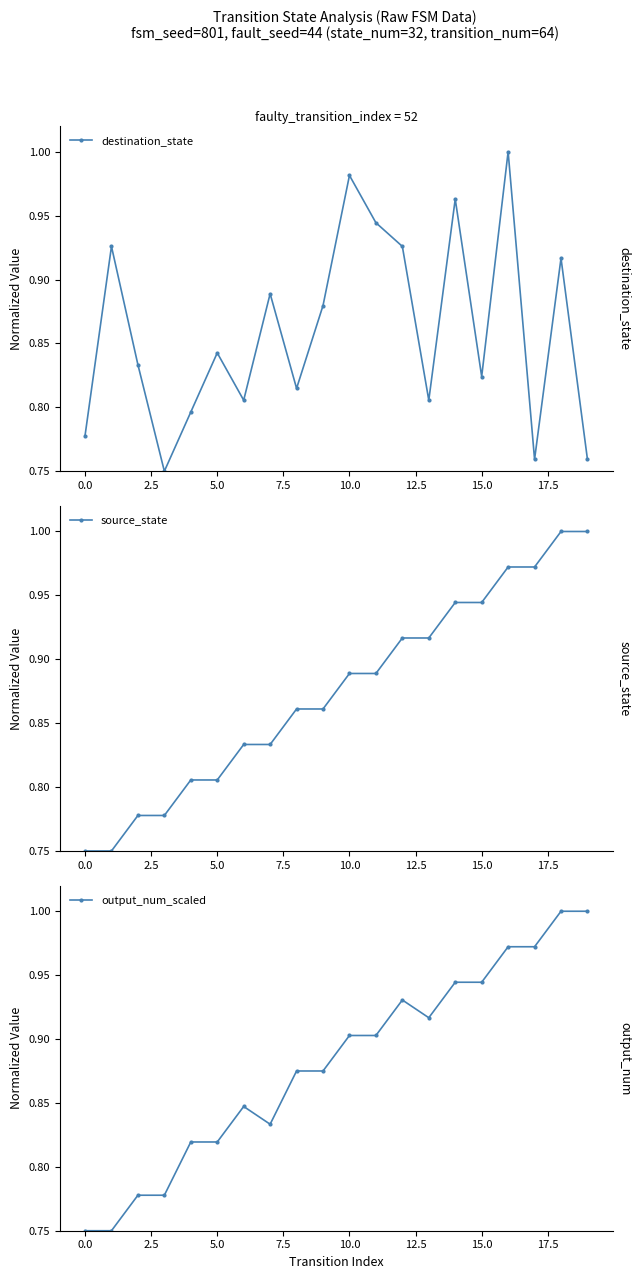

Which series has the widest spread of values?

destination_state